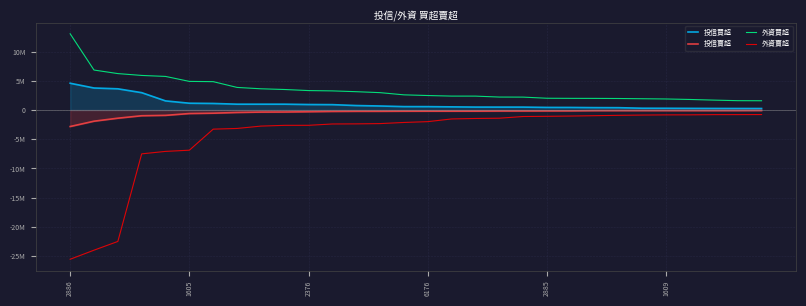

True or false: 投信買超 and 投信賣超 intersect in this chart.

False